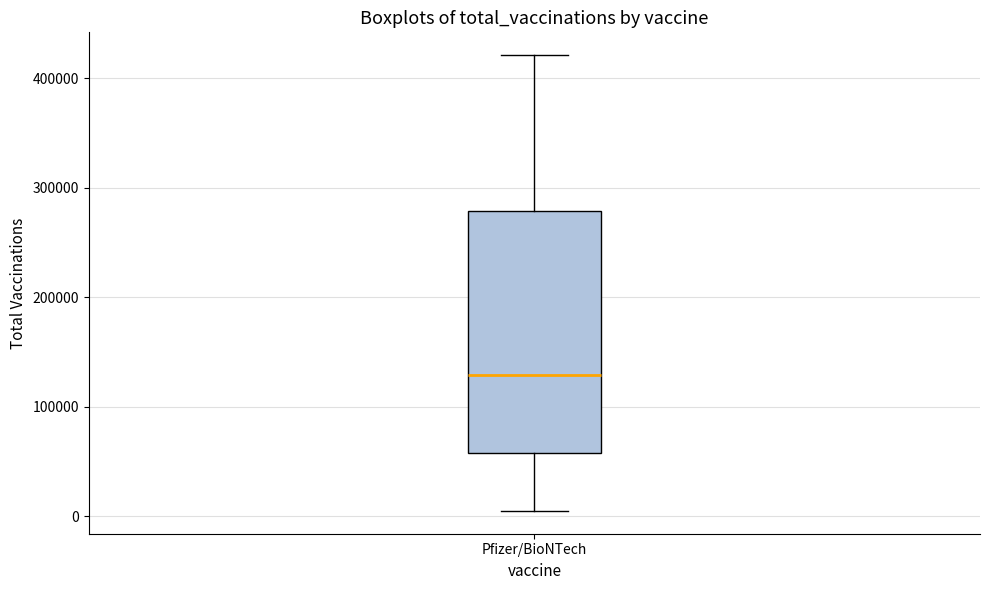

Read this box plot against the y-axis: the position of the median line, the range covered by the box, and the ends of both whiskers. The values are not printed on the chart, so give them approximately, as read against the axis.

median 130000, box 60000 to 280000, whiskers 0 to 420000